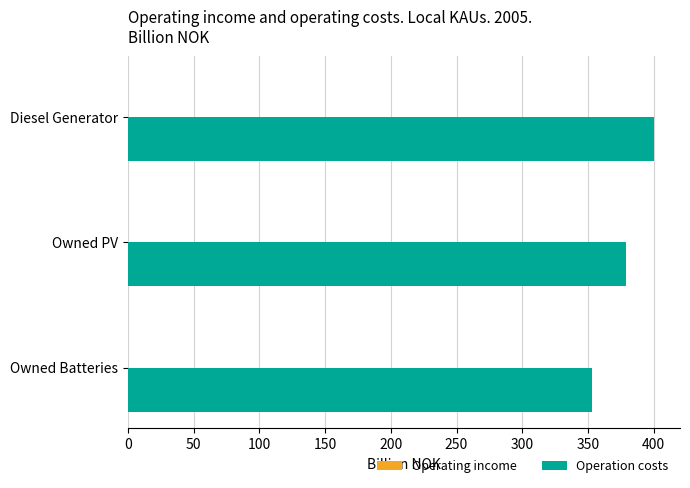

The value at Owned Batteries is 353. True or false?

True